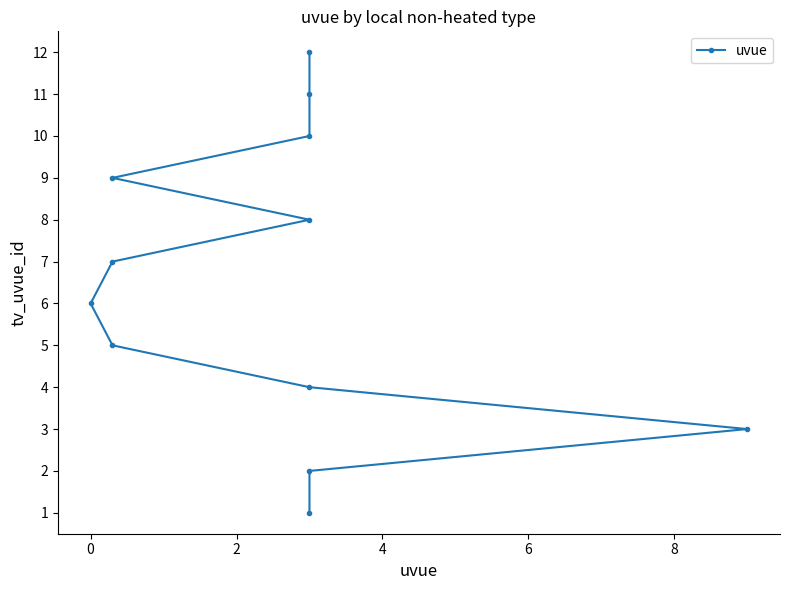

Is it true that the value at 6 is 3?

False